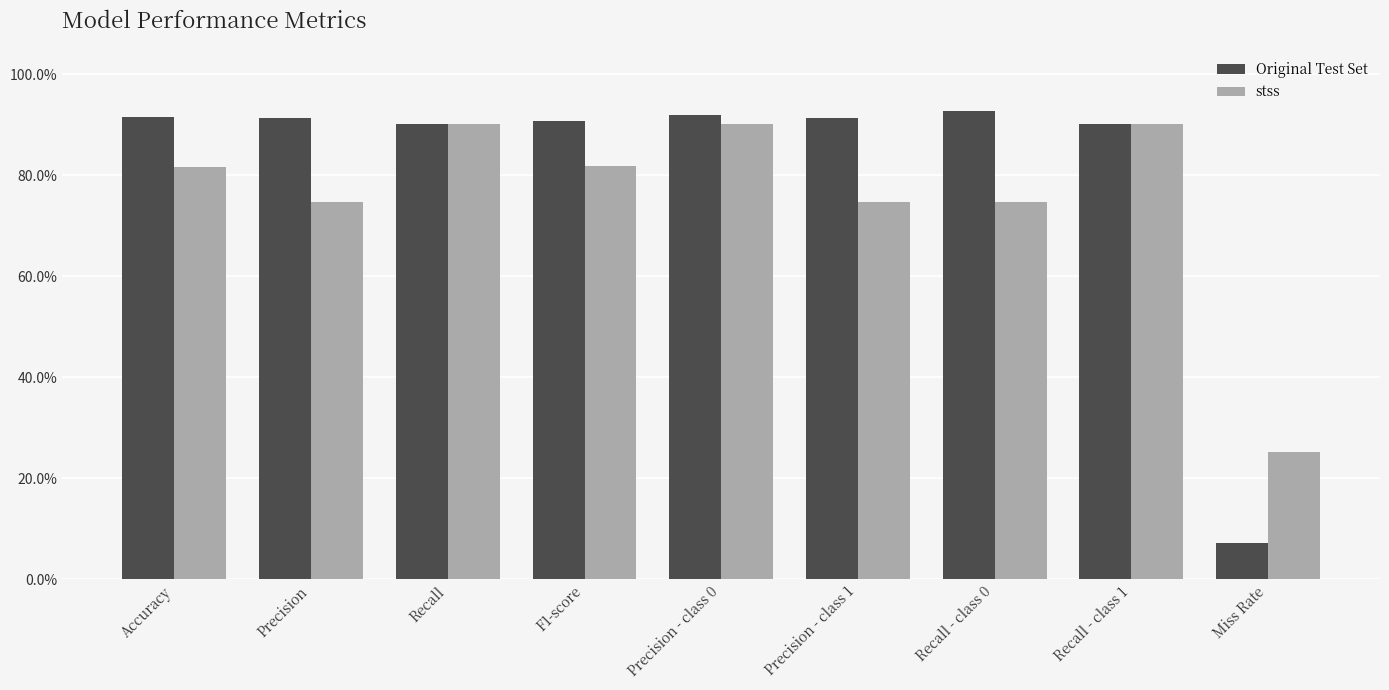

Where does the stss series first go above 81?

Accuracy